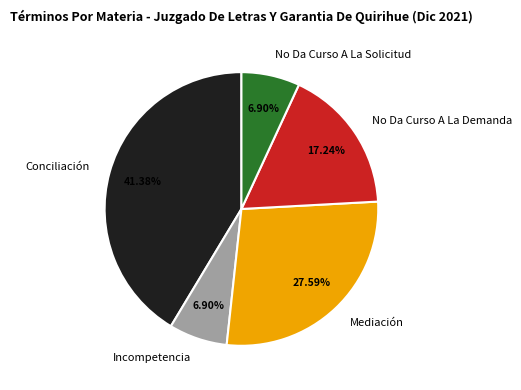

To the nearest percent, what percentage of the pie is No Da Curso A La Demanda?

17%